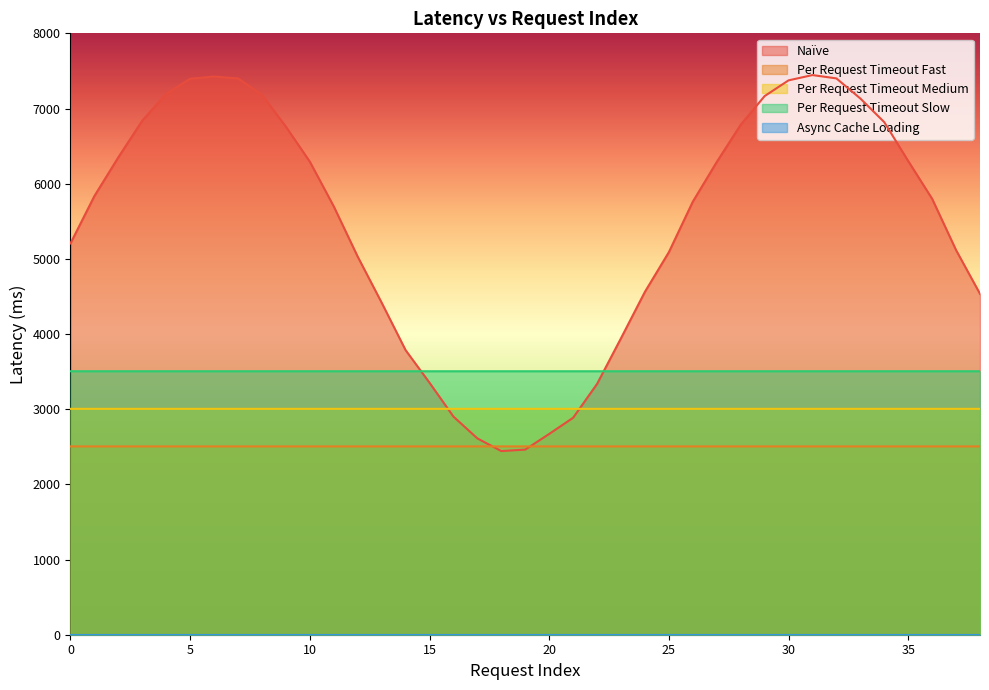

At which category does the chart reach its minimum across all series?

18